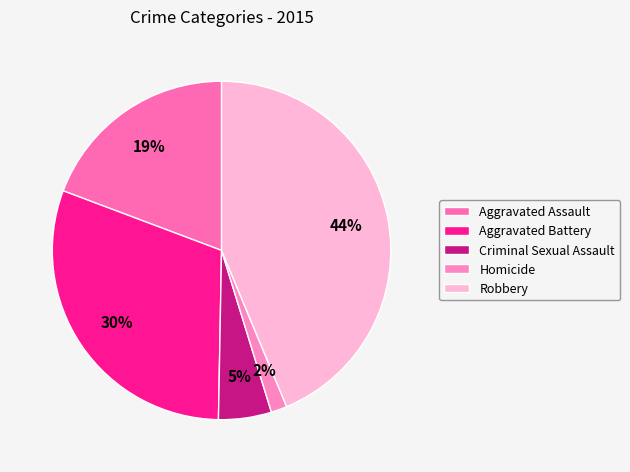

Rank the categories by value from lowest to highest.

Homicide, Criminal Sexual Assault, Aggravated Assault, Aggravated Battery, Robbery